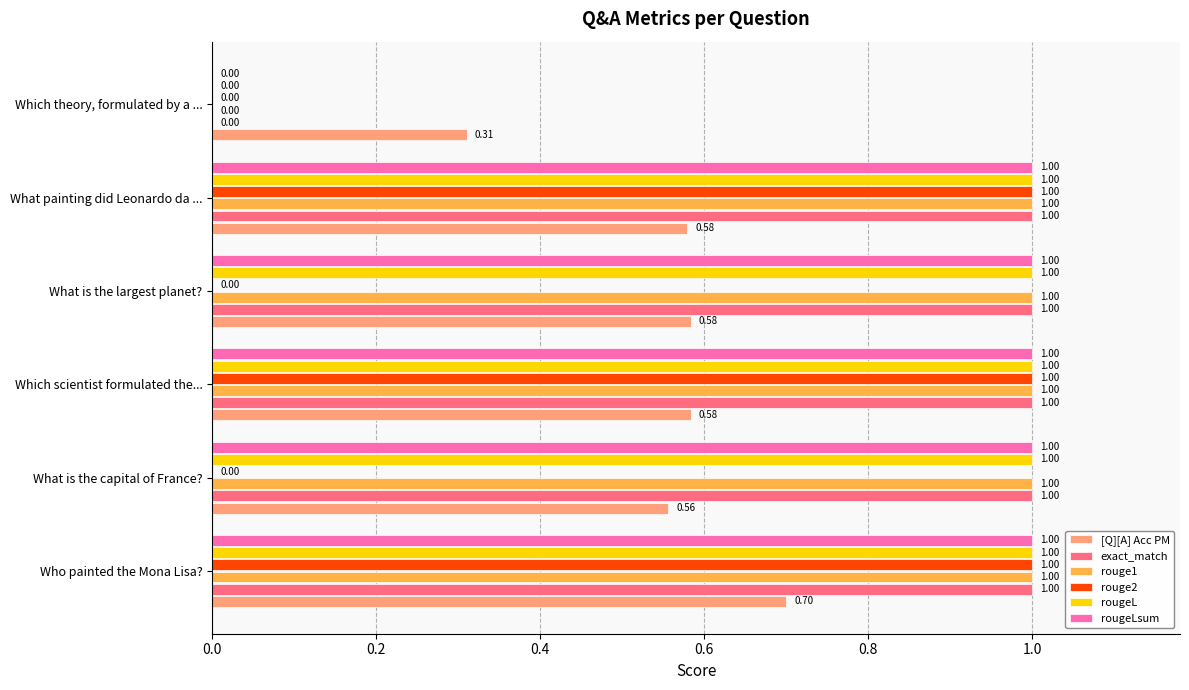

At which category is the sum across all series the highest?

Who painted the Mona Lisa?